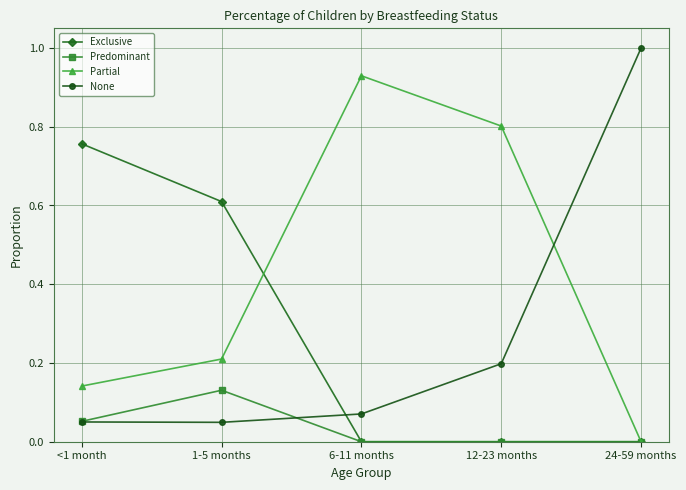

Which label corresponds to the largest value in the chart?

24-59 months